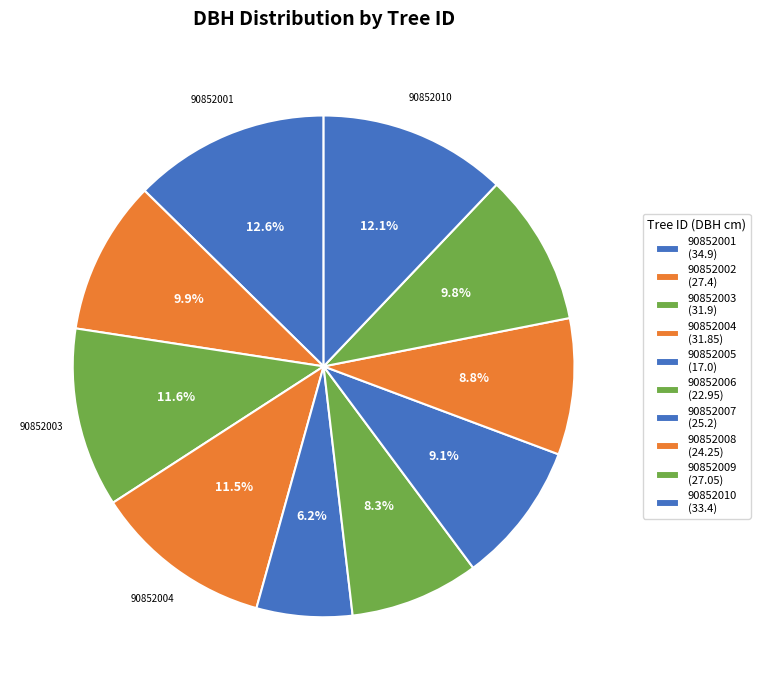

Is there any slice that represents more than half of the pie?

No